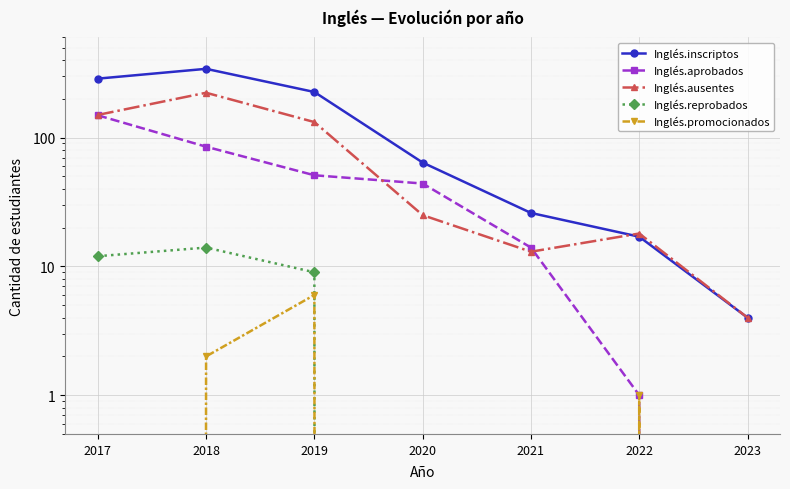

The Inglés.reprobados series shows 0 at 2021. True or false?

True